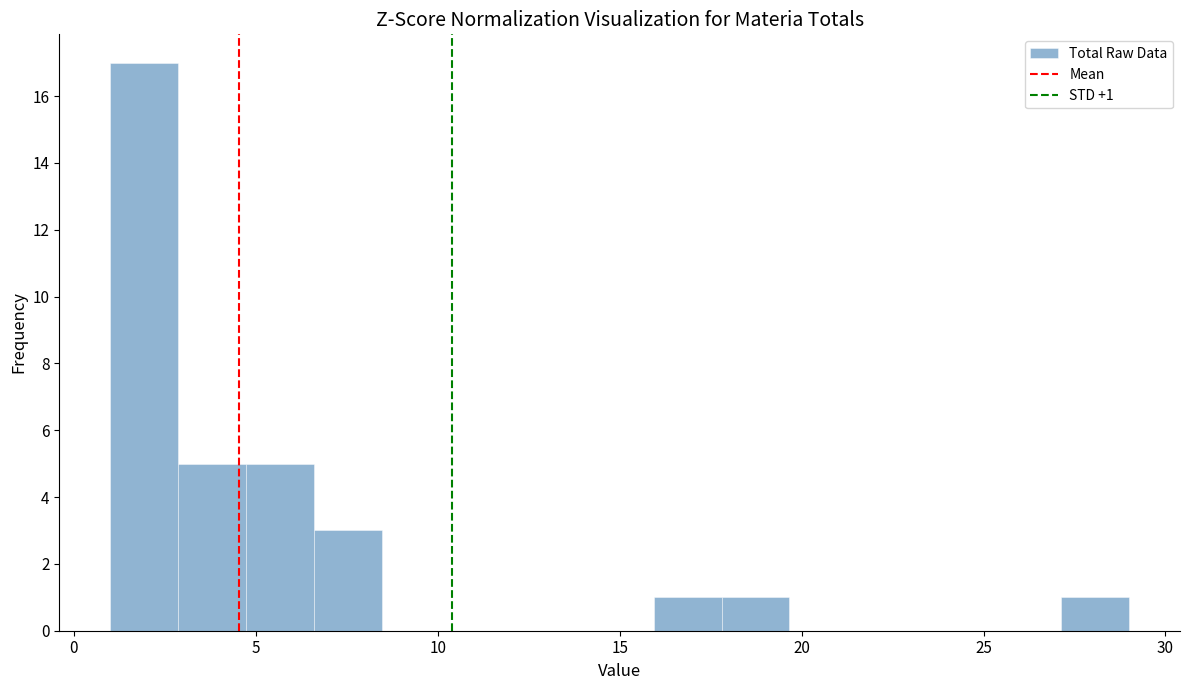

Read against the x-axis, roughly where is the centre of the tallest bar?

2.0